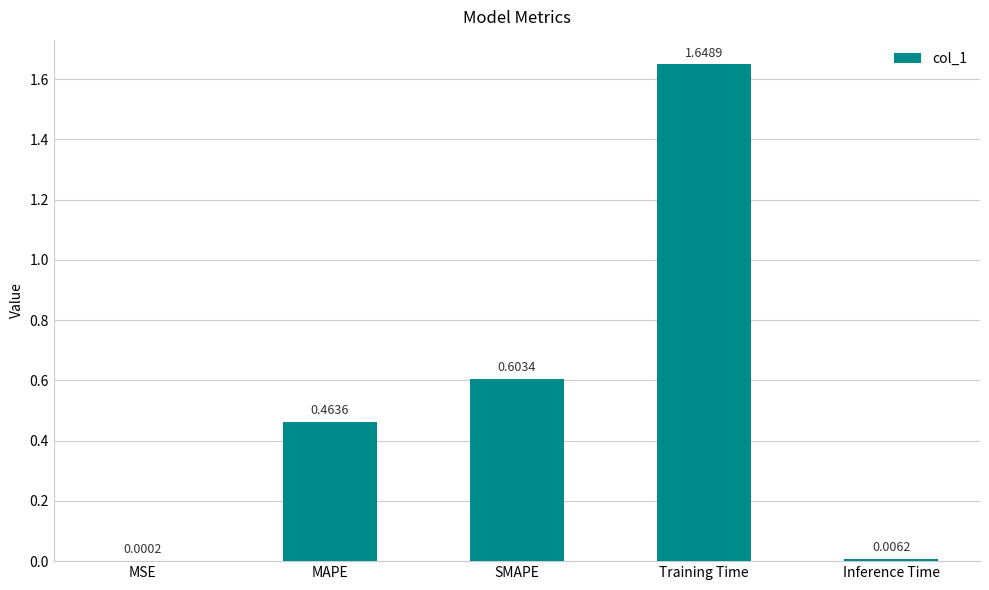

Is it true that the value at Training Time is 2.5?

False